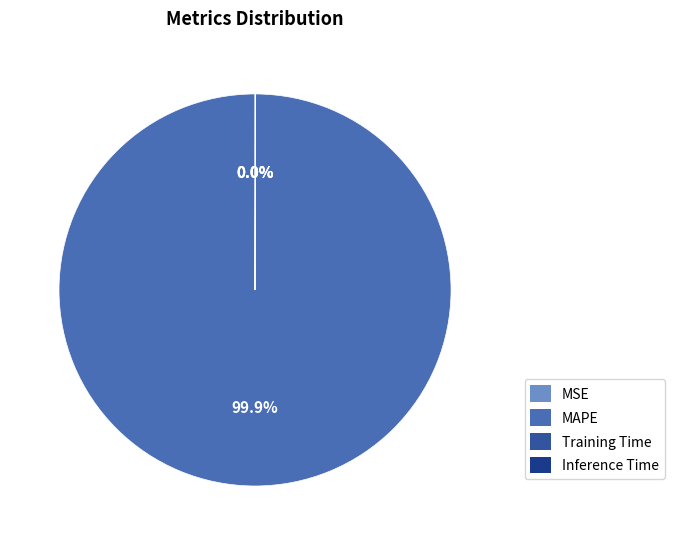

To the nearest percent, what is the difference between the MAPE and MSE slice percentages?

100%